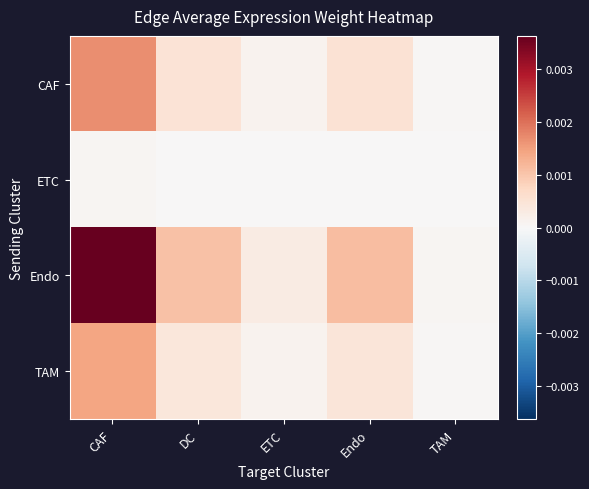

Which label corresponds to the largest value in the chart?

CAF